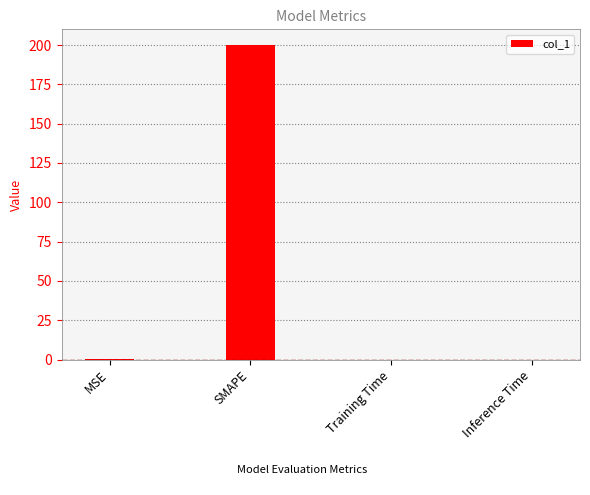

What is the maximum value shown in the chart?

200.0